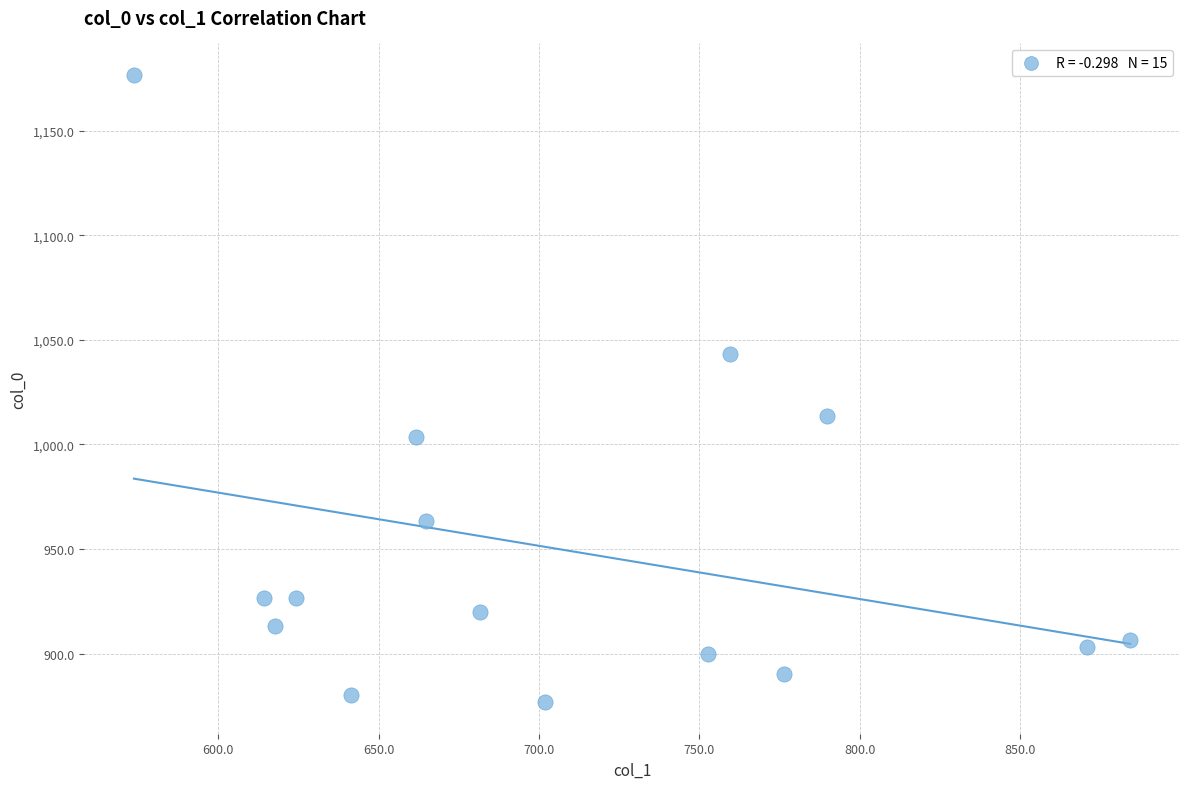

What Y value in the scatter plot is closest to 1026?

1013.3